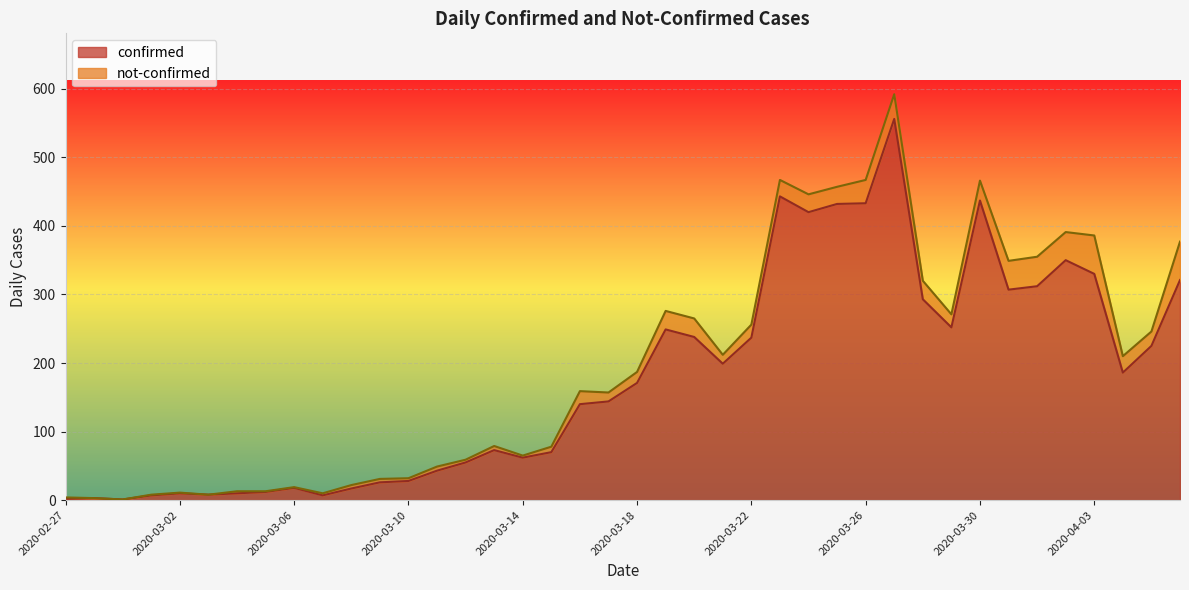

True or false: the data shows 238 at 2020-03-20.

True